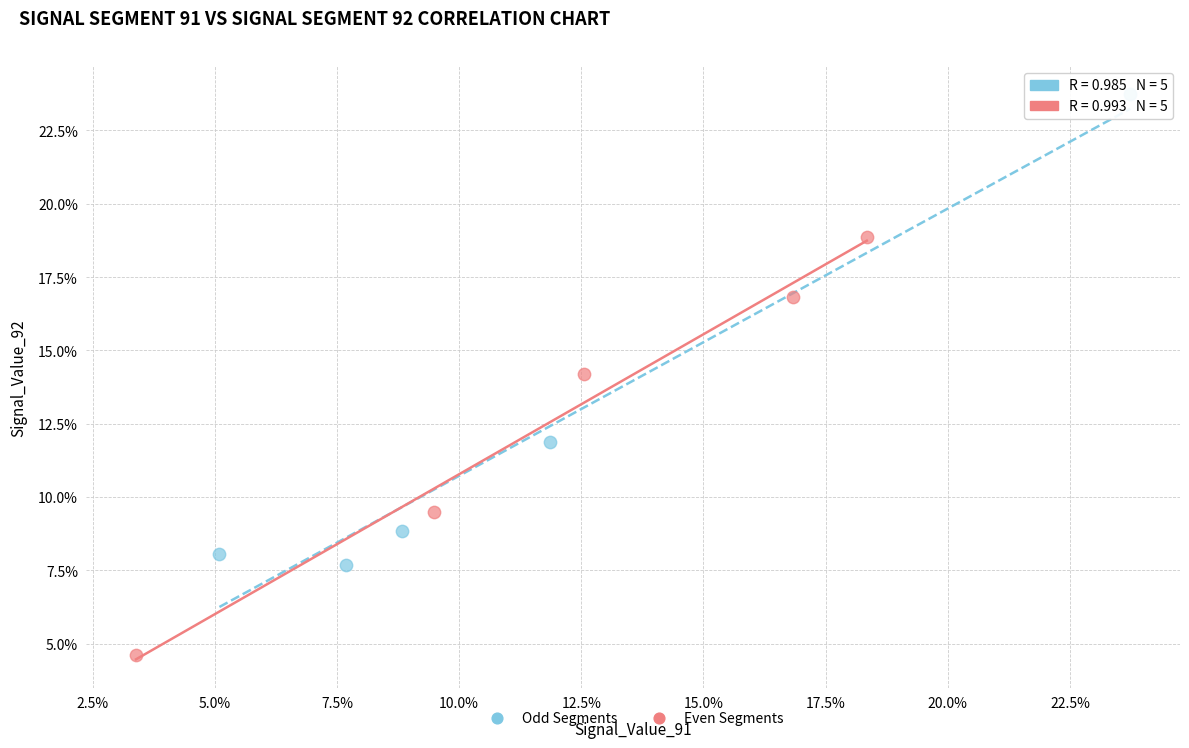

Which series contains the highest Y value?

Odd Segments